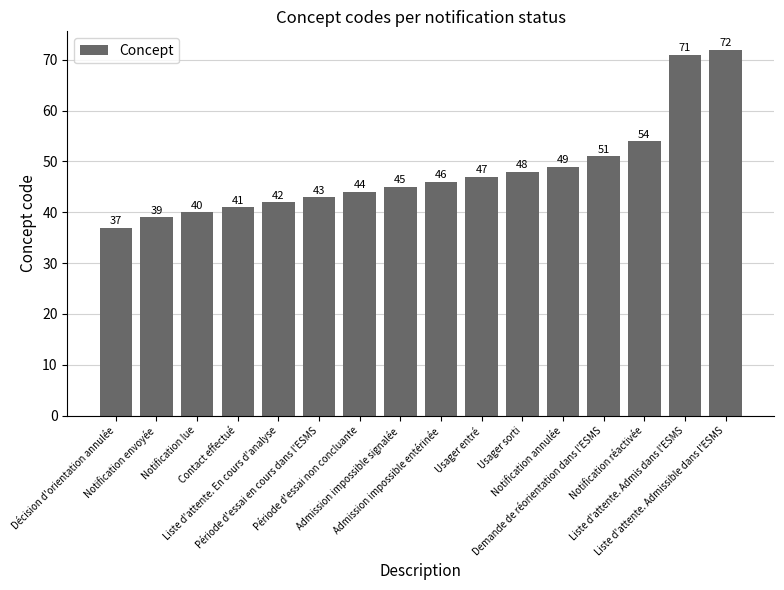

Approximately how many times larger is the value at Notification annulée compared to Liste d'attente. Admis dans l'ESMS?

0.7